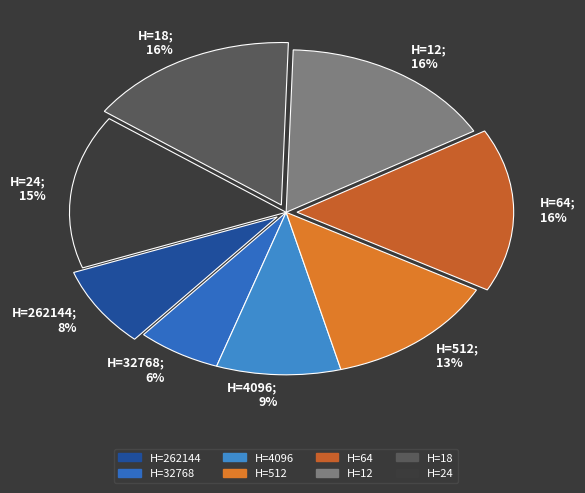

Which slice is the smallest?

H=32768; 6%